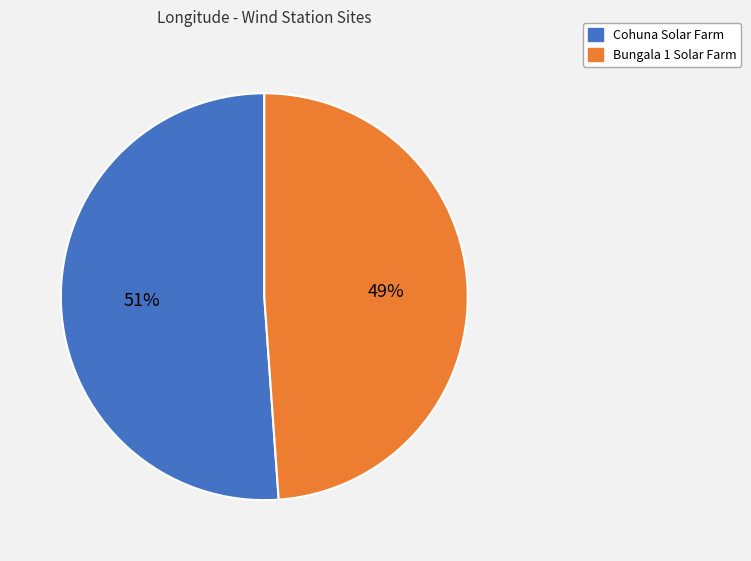

Count the number of slices in the pie.

2